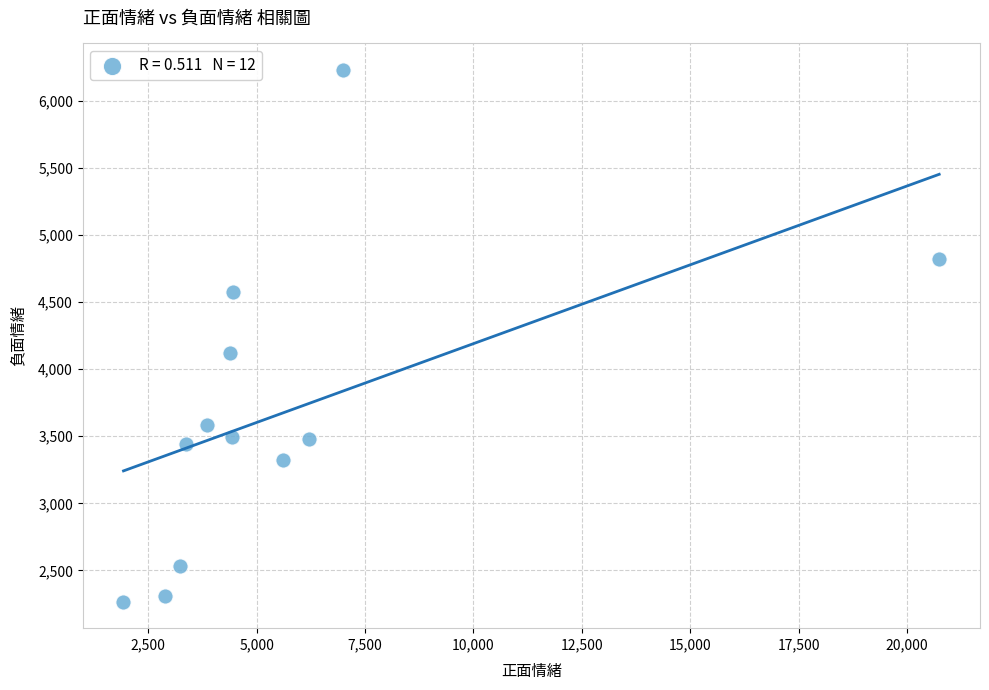

What is the range of Y values (max minus min)?

3962